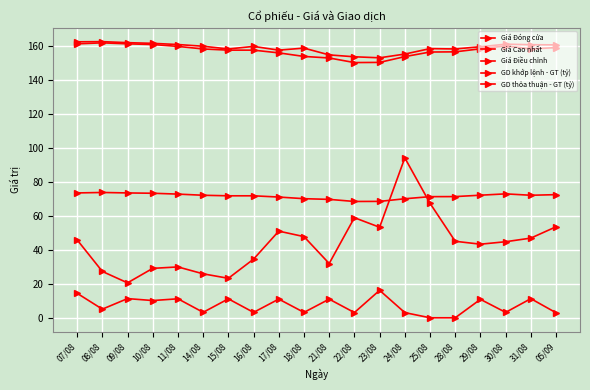

The GD thỏa thuận - GT (tỷ) series shows -10.8 at 25/08. True or false?

False